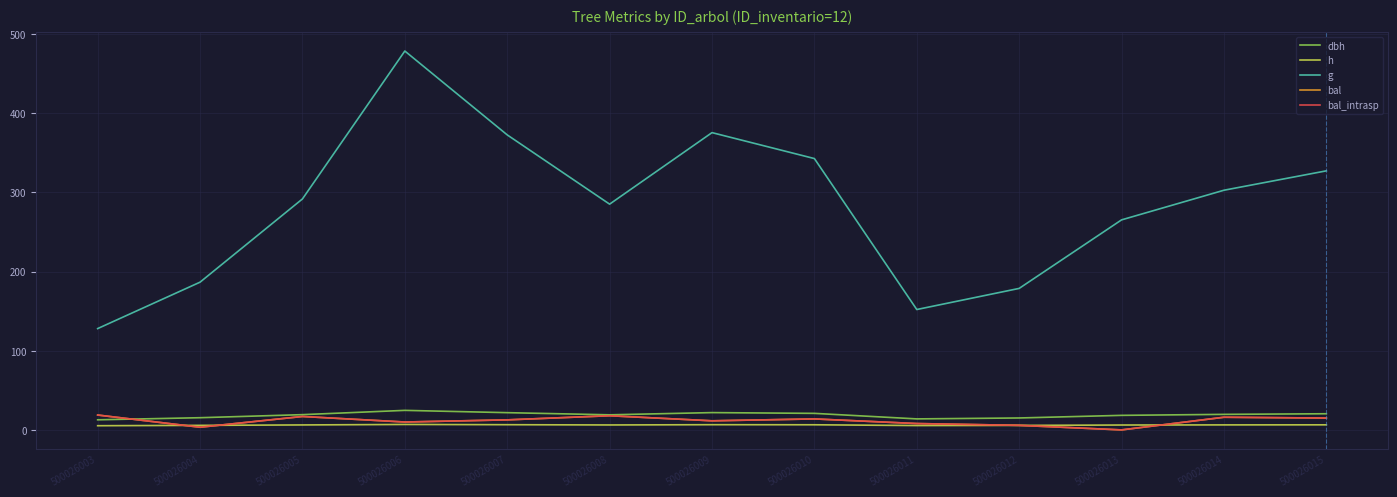

Does the chart display data point markers on the line(s)?

No